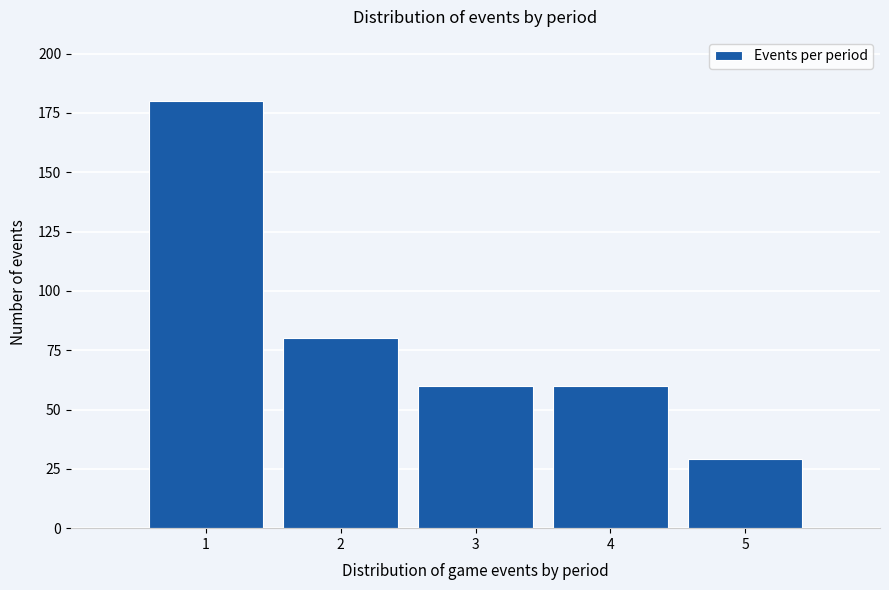

Reading left to right, extract all data points from this chart.

1=180	2=80	3=60	4=60	5=29